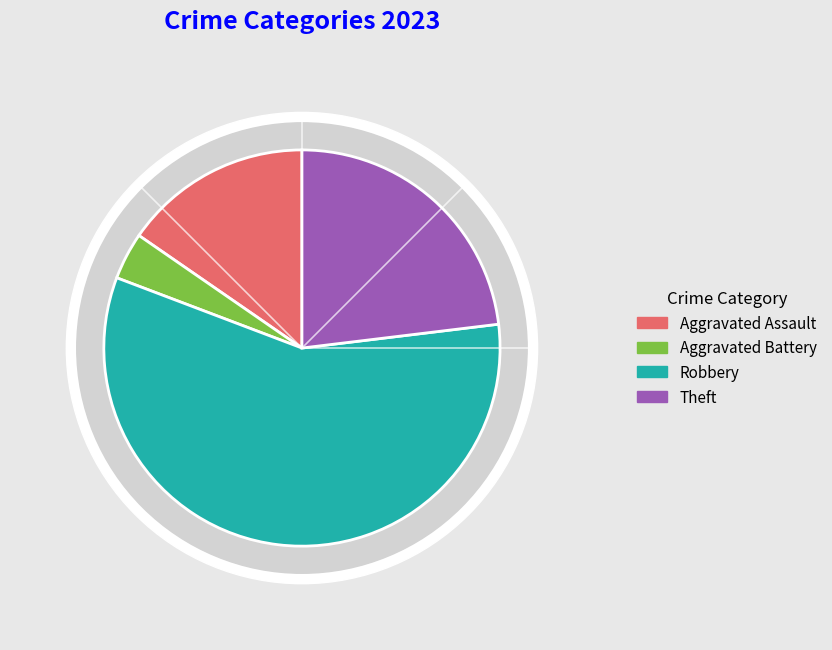

What percentage do Robbery and Aggravated Assault together represent?

73.1%